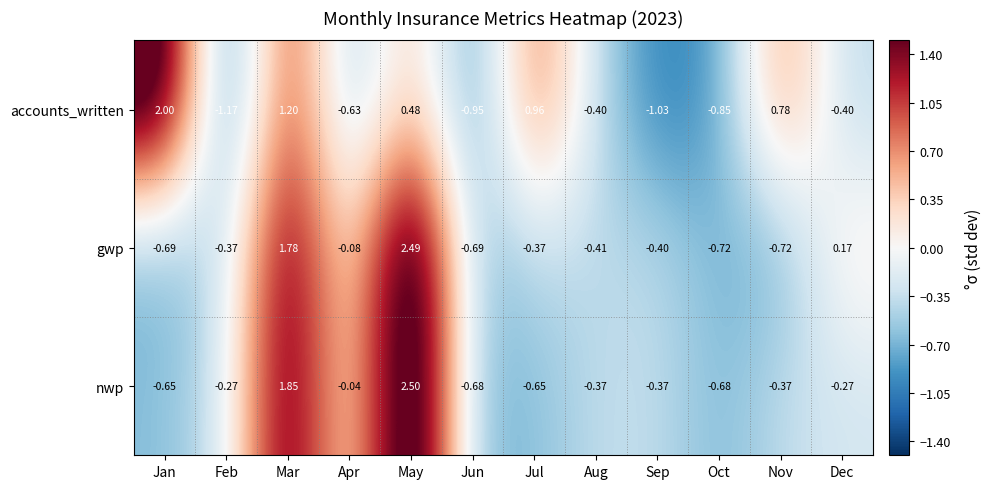

Which series has the widest spread of values?

gwp